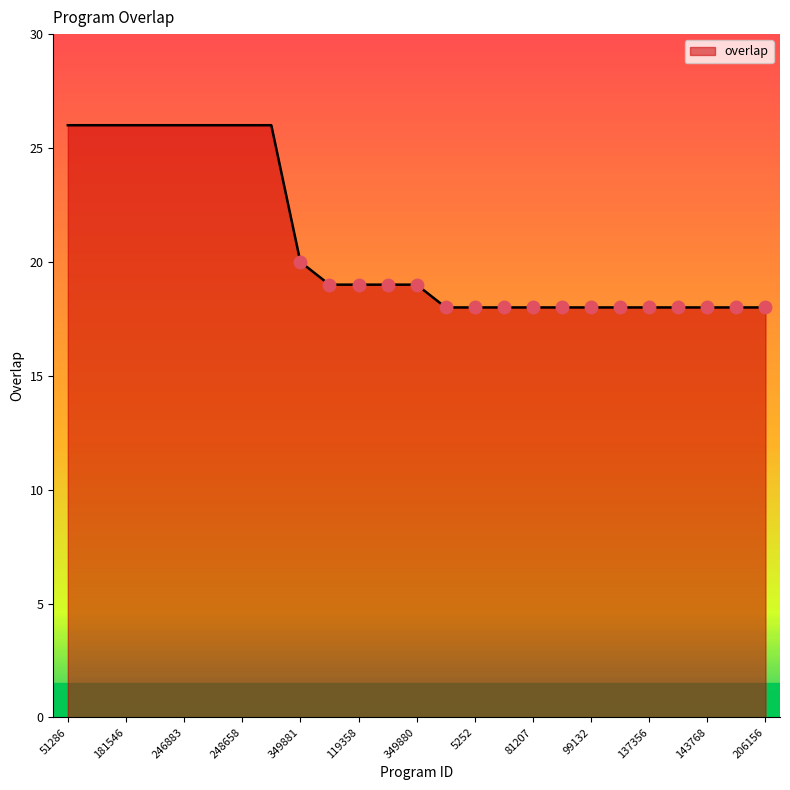

Reading left to right, what are all the values shown in this chart?

26	26	26	26	26	26	26	26	20	19	19	19	19	18	18	18	18	18	18	18	18	18	18	18	18